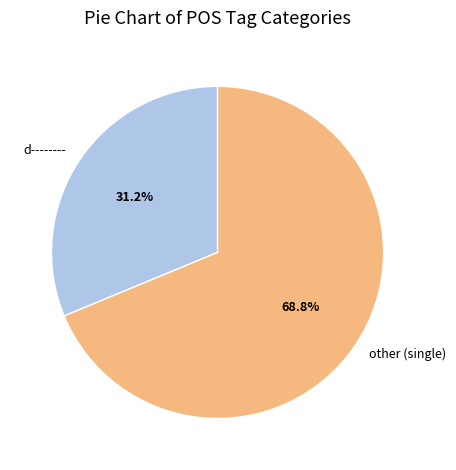

To the nearest percent, what is the average slice percentage?

50%